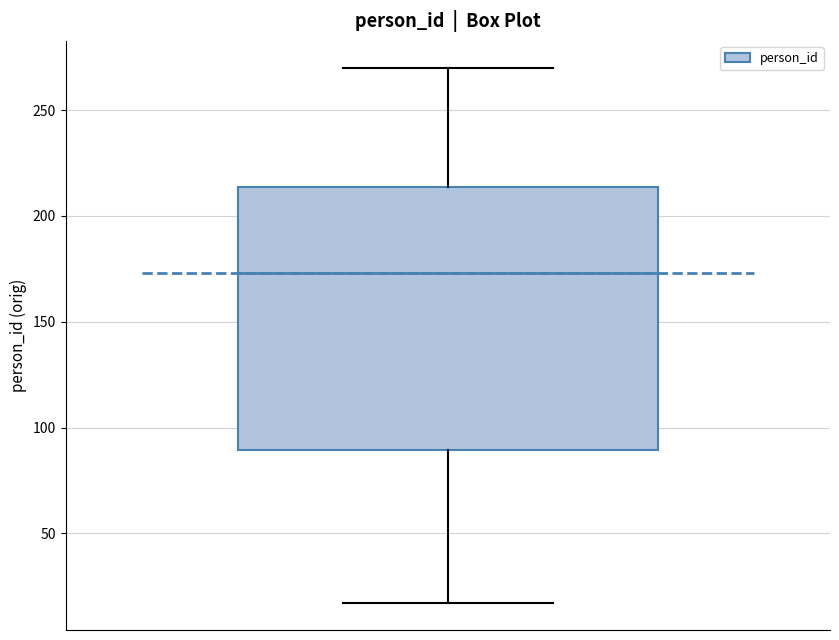

Where does the median line of the box sit on the y-axis? The values are not printed on the chart, so give them approximately, as read against the axis.

175